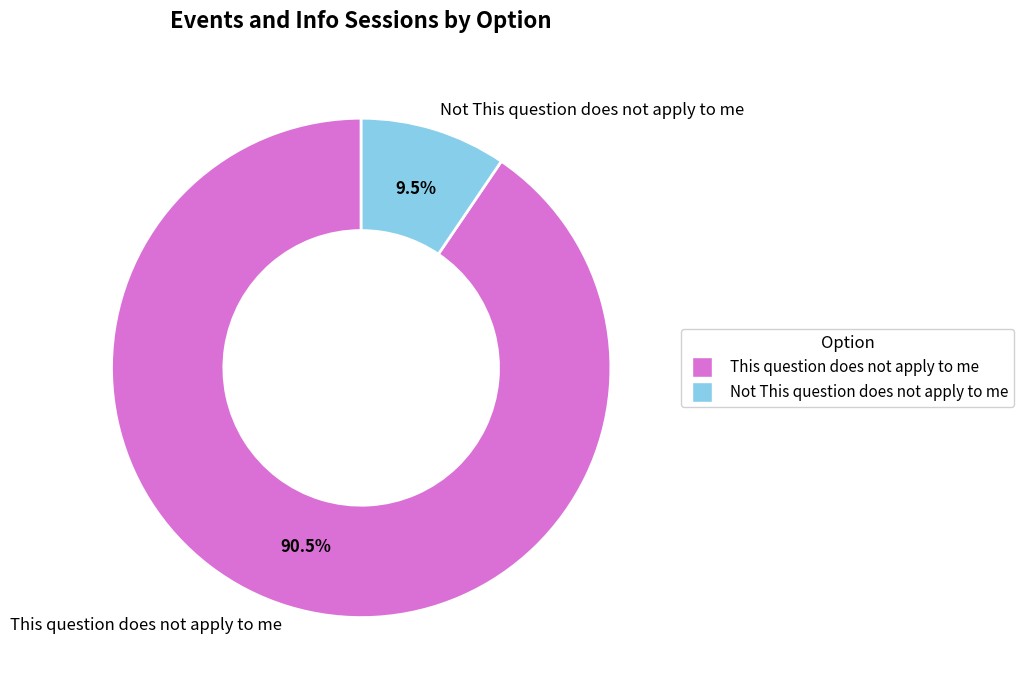

True or false: Not This question does not apply to me accounts for 3% of the total.

False